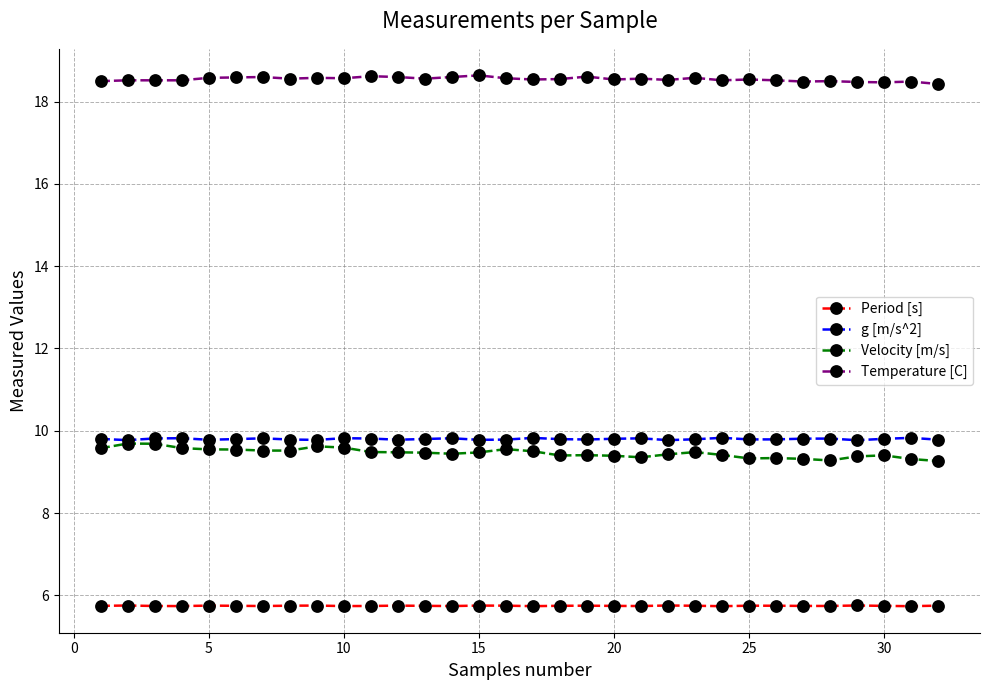

What are all the series names shown in the legend?

Period [s], g [m/s^2], Velocity [m/s], Temperature [C]